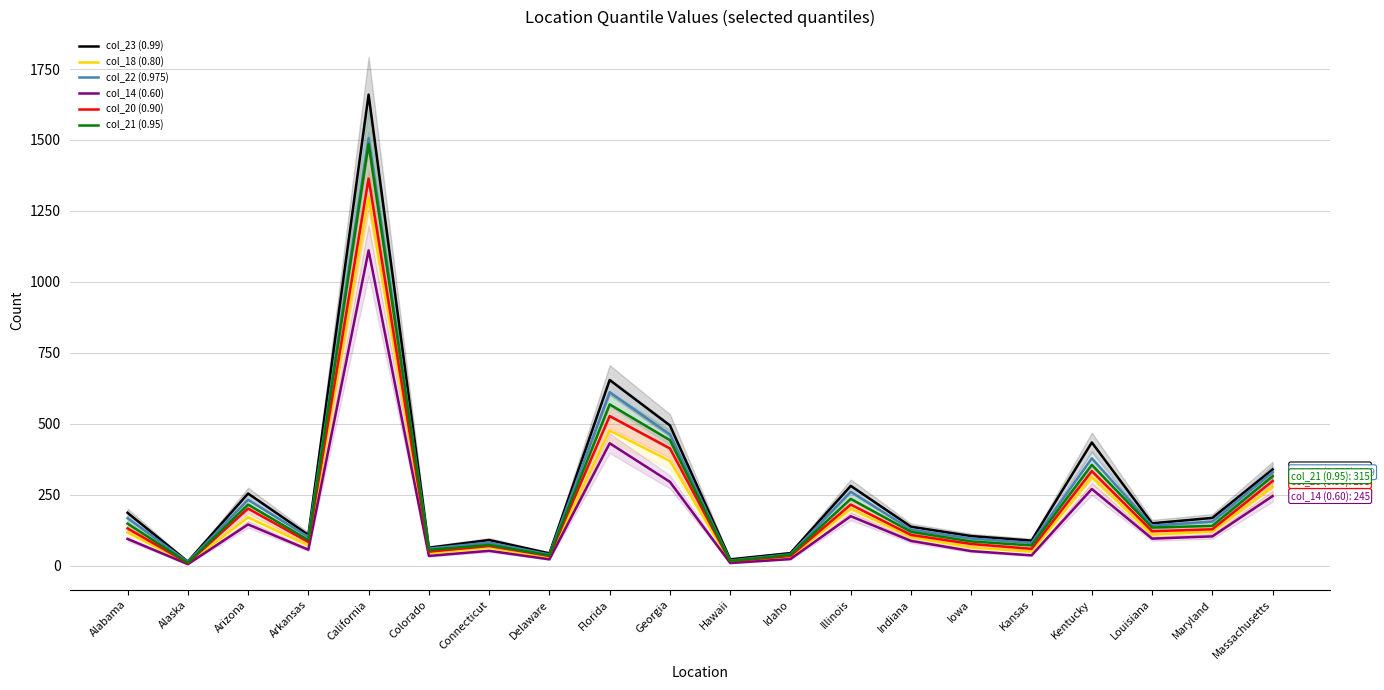

Which series has the widest spread of values?

col_23 (0.99)